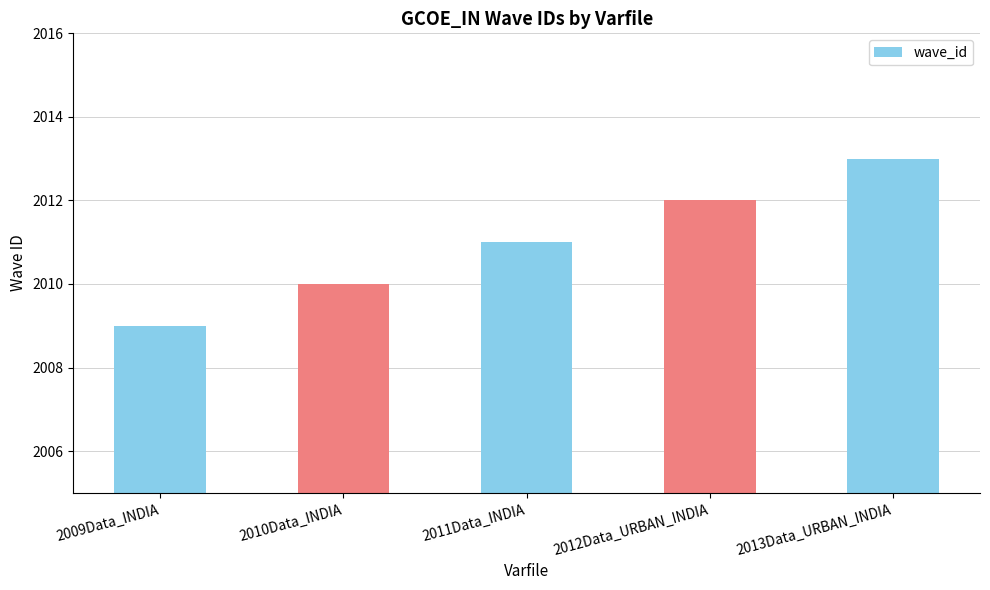

How many data points are less than 2011?

2